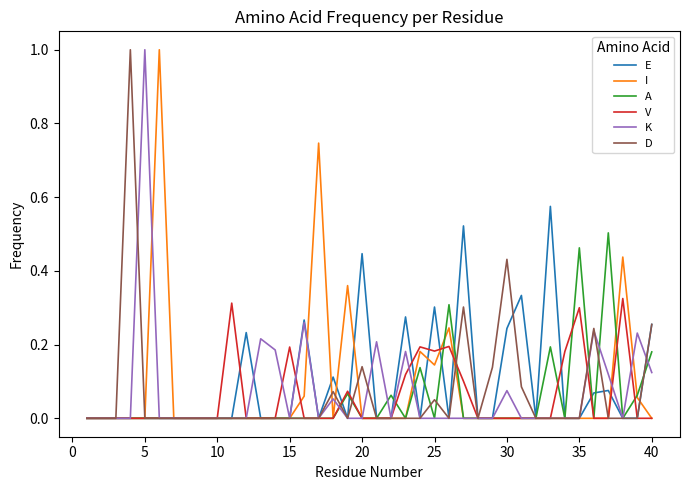

Count the number of categories in the chart.

40